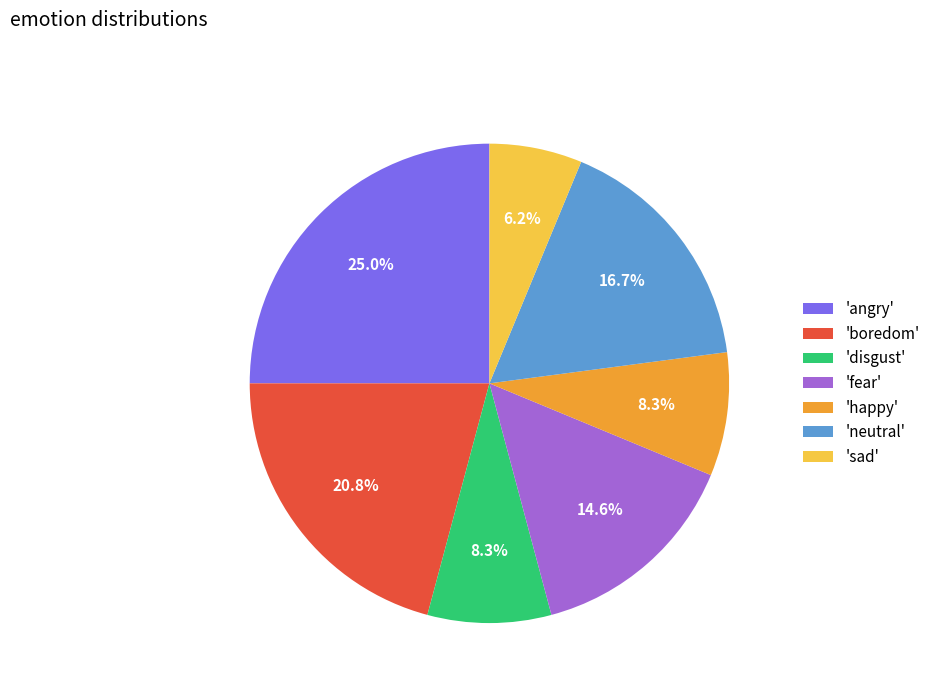

What percentage is NOT represented by 'disgust'?

91.7%